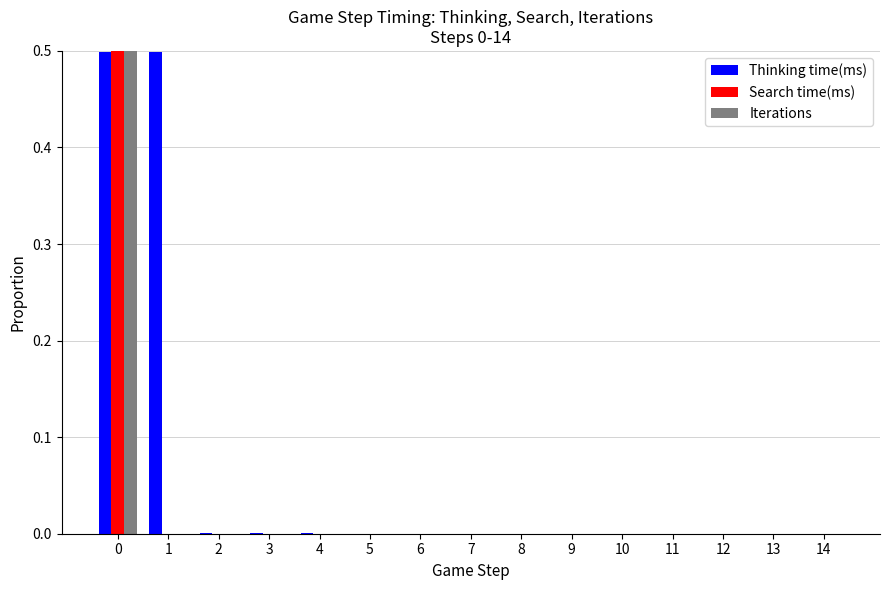

Which series has the largest total across all categories?

Thinking time(ms)